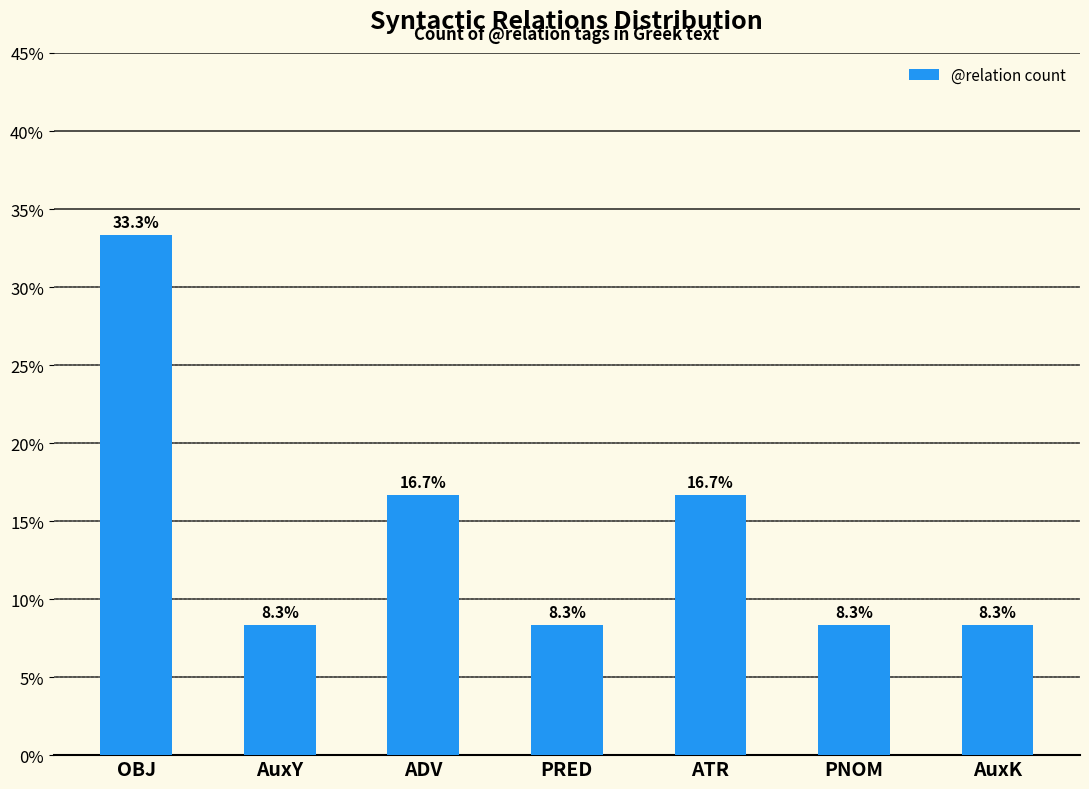

The chart shows a value of 16.7 at ADV. True or false?

True